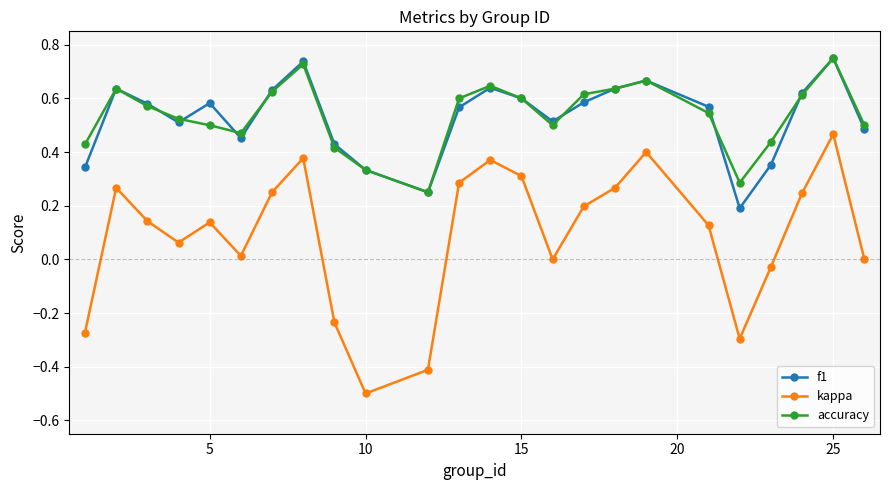

Which series has the largest range (max minus min)?

kappa